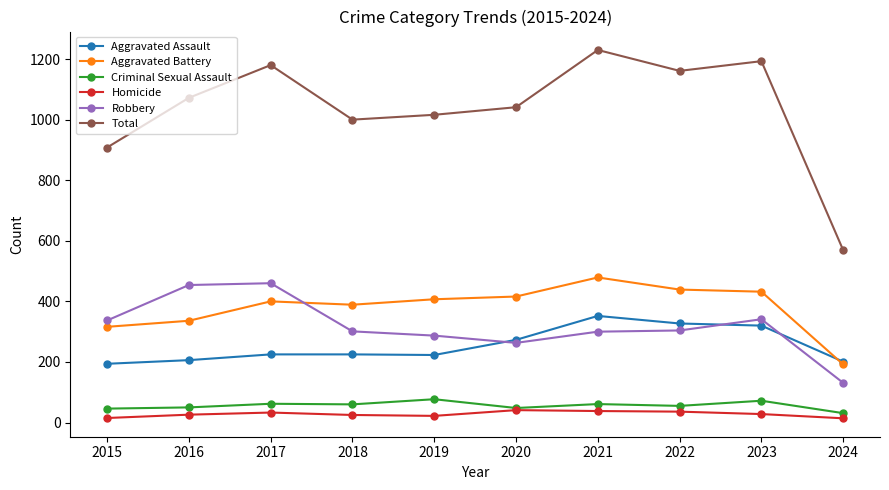

The Aggravated Assault series shows 60 at 2024. True or false?

False